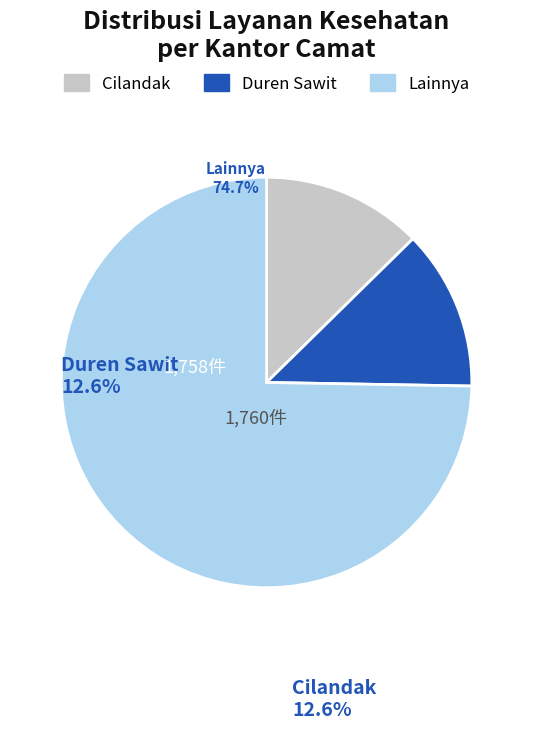

Which category has the biggest portion of the pie?

Lainnya